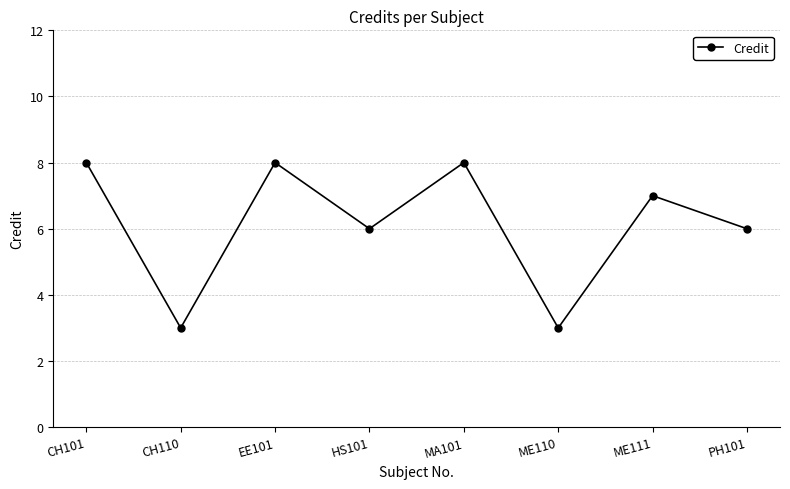

Does the chart have visible grid lines?

Yes